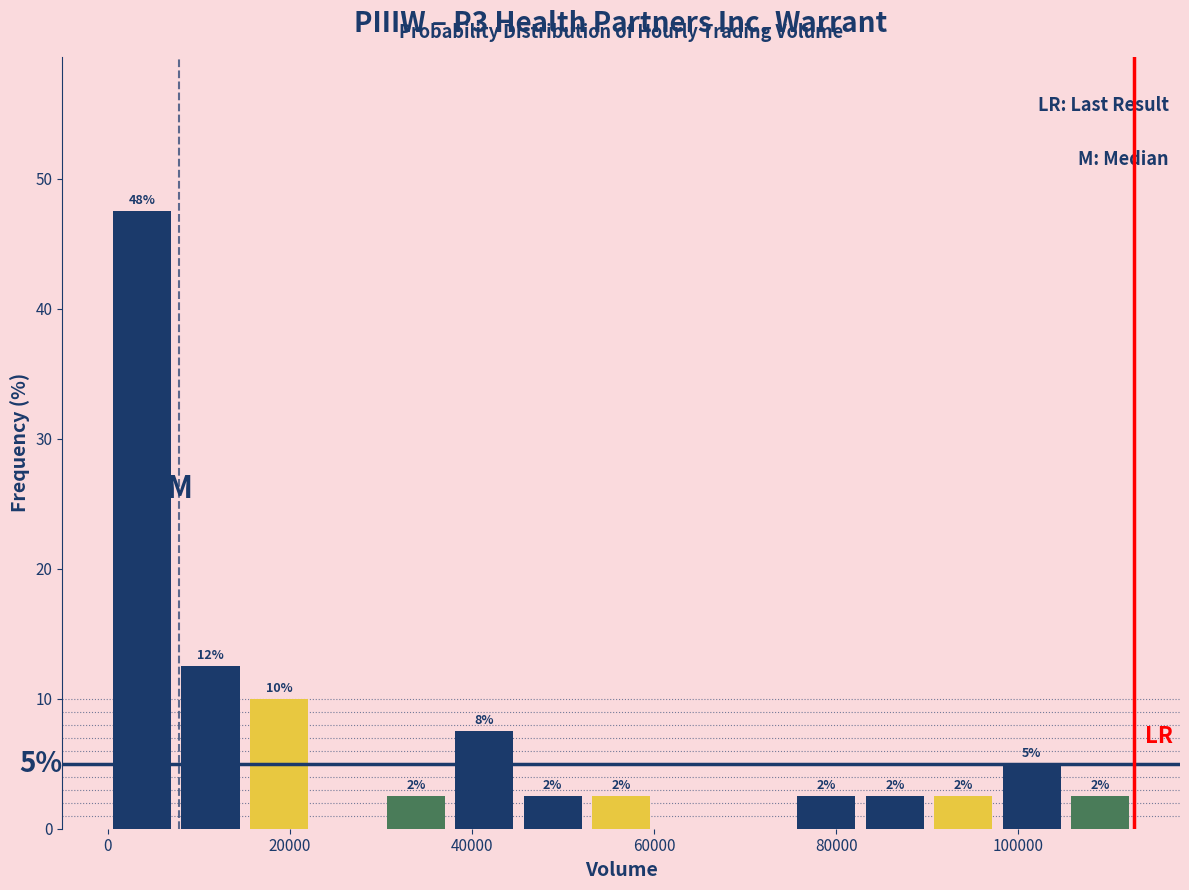

Read against the x-axis, roughly where is the centre of the tallest bar?

4000